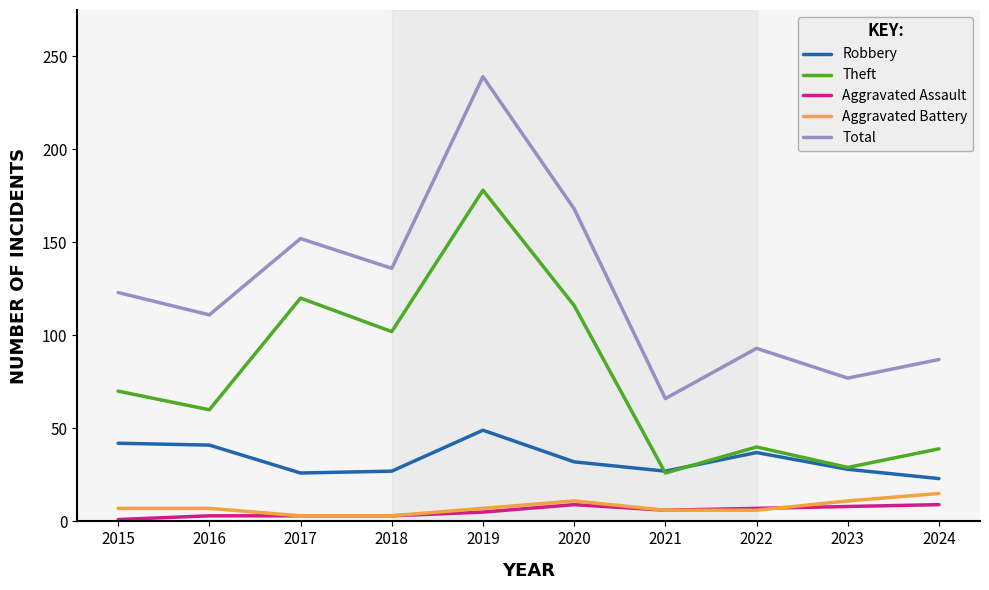

How many distinct data groups are displayed?

5